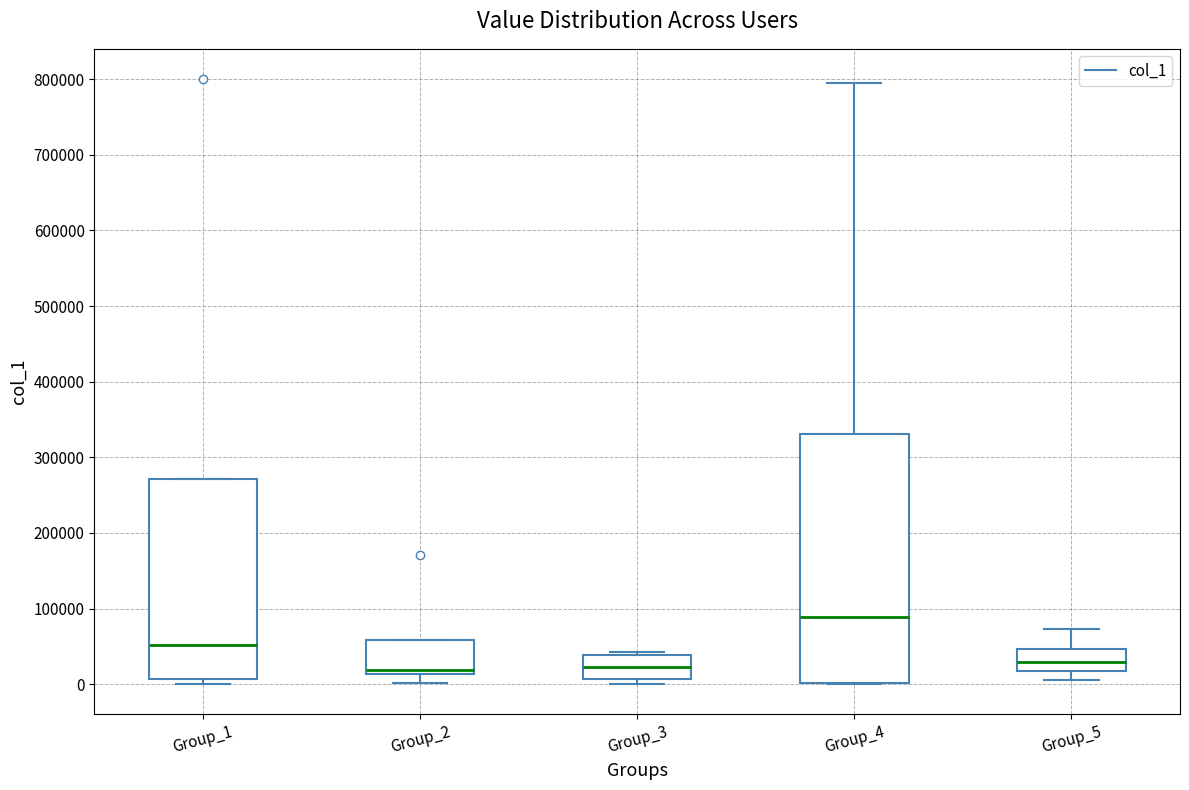

Comparing the boxes themselves (not the whiskers), which one is the tallest?

Group_4